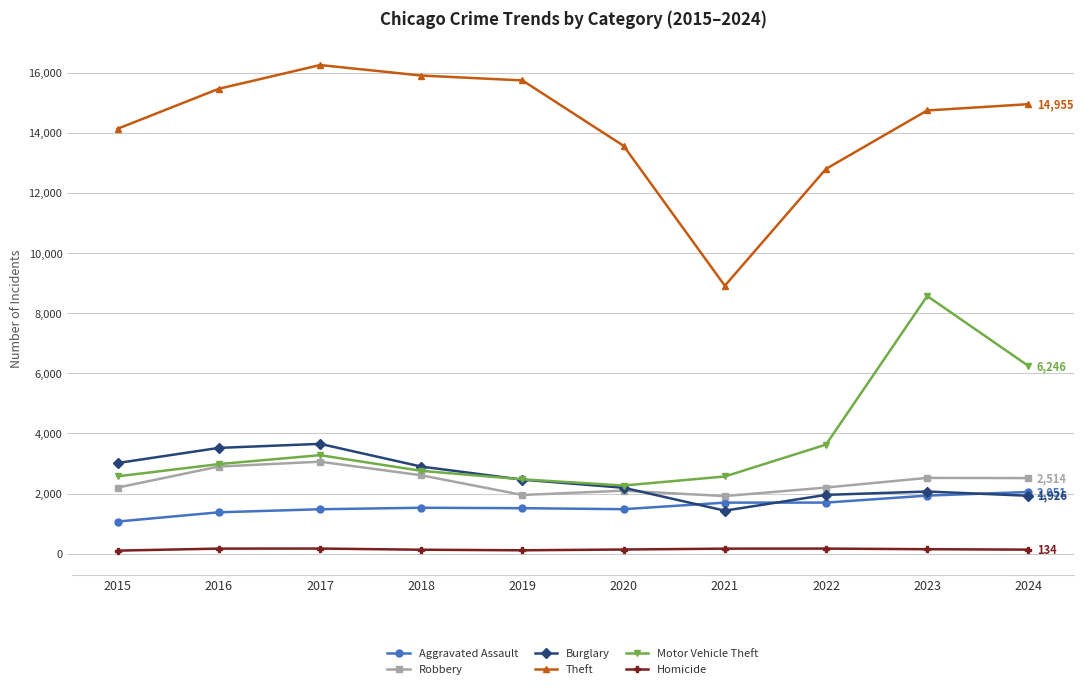

Does the chart have visible grid lines?

Yes